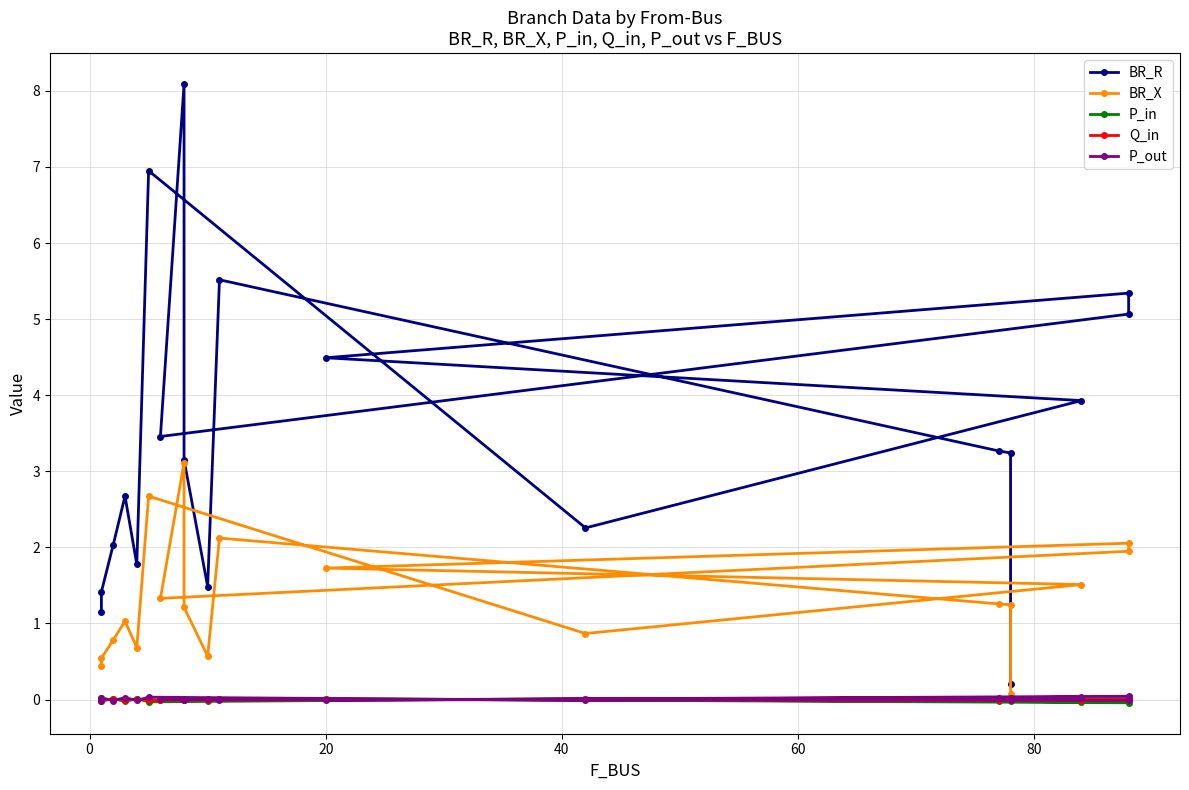

What are all the series names shown in the legend?

BR_R, BR_X, P_in, Q_in, P_out